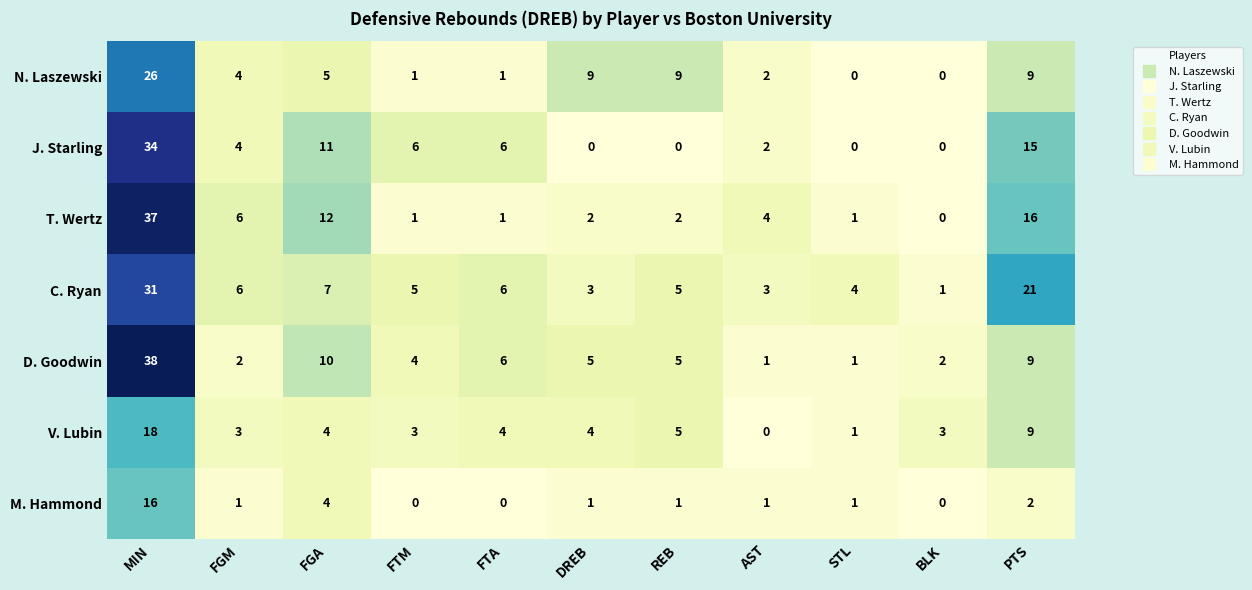

Where does the C. Ryan series first go above 5?

MIN